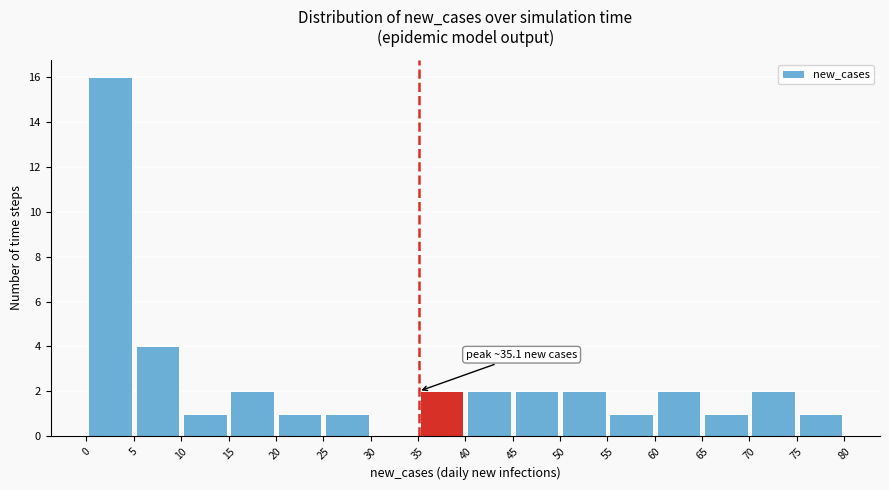

Which range on the x-axis has the tallest bar?

0 to 5